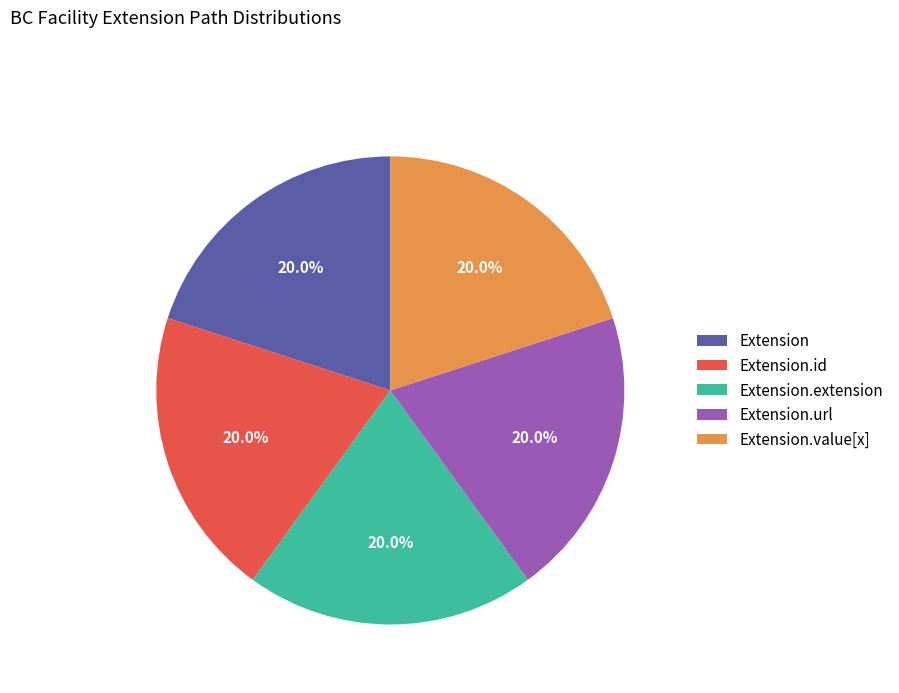

To the nearest percent, what is the difference between the largest and smallest slice percentages?

0%